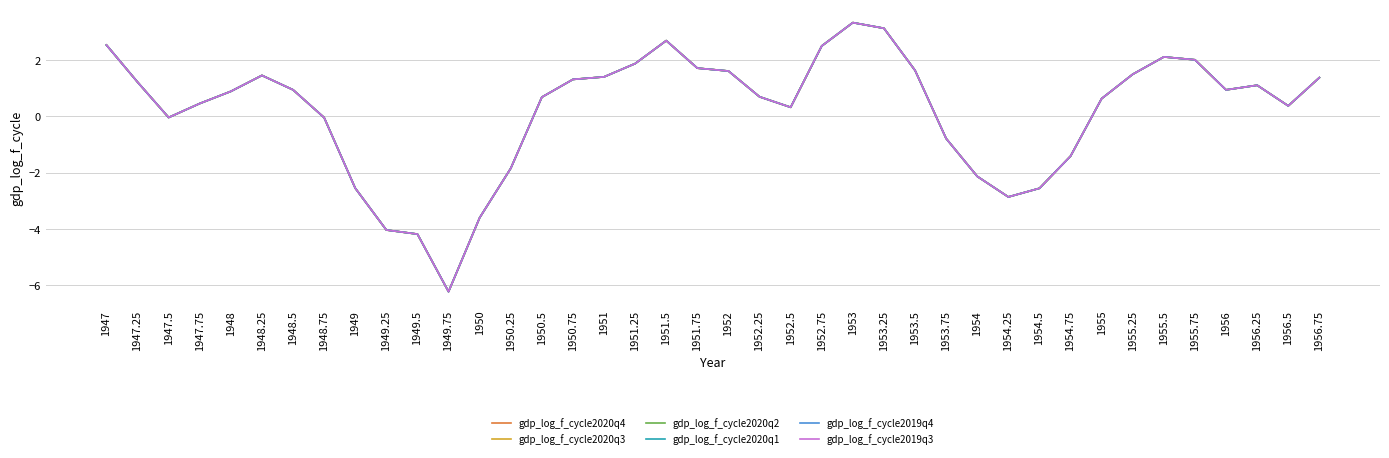

How many lines are shown in the chart?

6